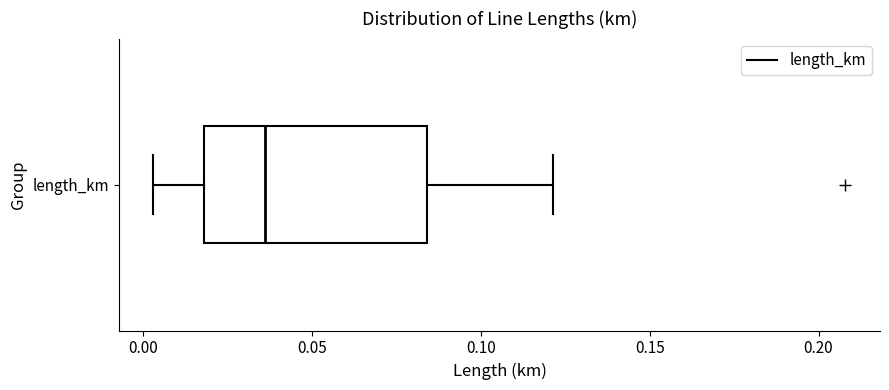

Read this box plot against the x-axis: the position of the median line, the range covered by the box, and the ends of both whiskers. The values are not printed on the chart, so give them approximately, as read against the axis.

median 0.035, box 0.020 to 0.085, whiskers 0.005 to 0.120